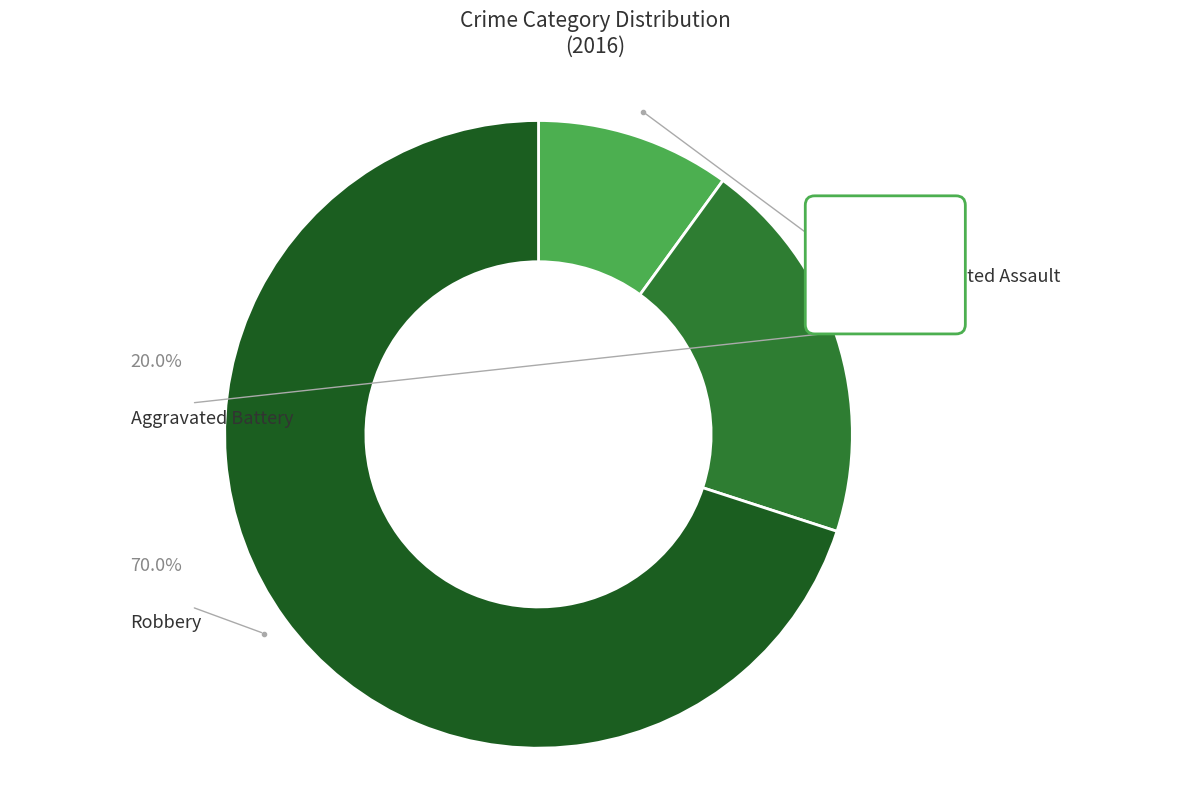

Is it true that Aggravated Battery is 28% of the pie?

False